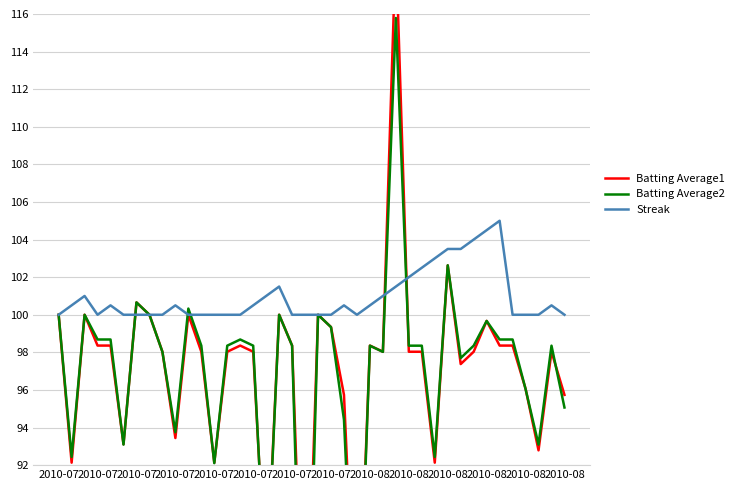

At which category does Batting Average1 reach its first local valley?

2010-07